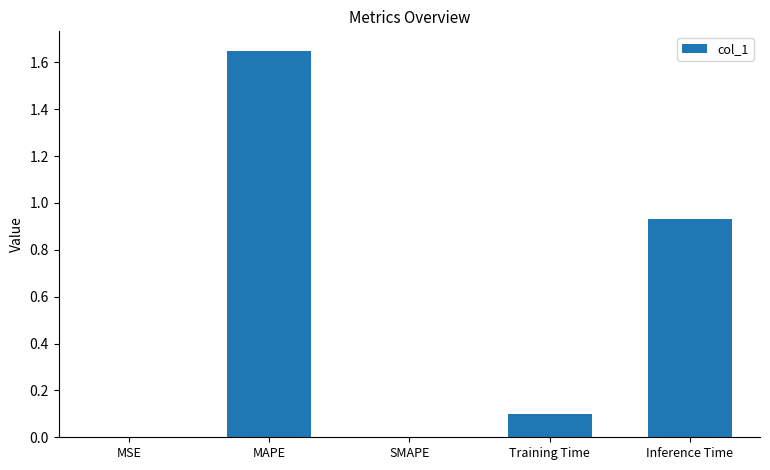

What is the sum of all values?

2.7